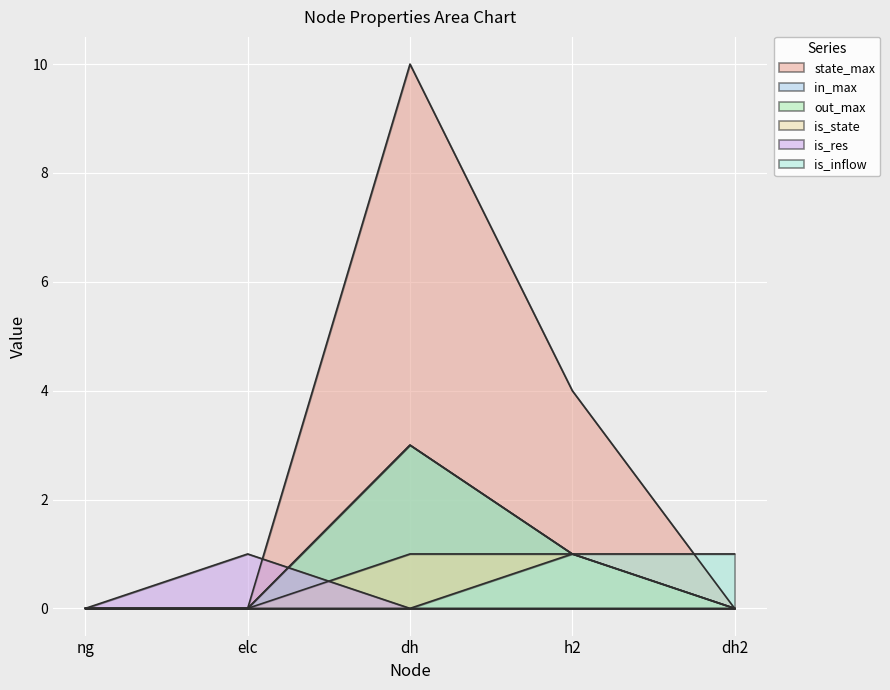

Reading right to left, list all the values displayed in this chart.

state_max: dh2=0	h2=4	dh=10	elc=0	ng=0
in_max: dh2=0	h2=1	dh=3	elc=0	ng=0
out_max: dh2=0	h2=1	dh=3	elc=0	ng=0
is_state: dh2=0	h2=1	dh=1	elc=0	ng=0
is_res: dh2=0	h2=0	dh=0	elc=1	ng=0
is_inflow: dh2=1	h2=1	dh=0	elc=0	ng=0